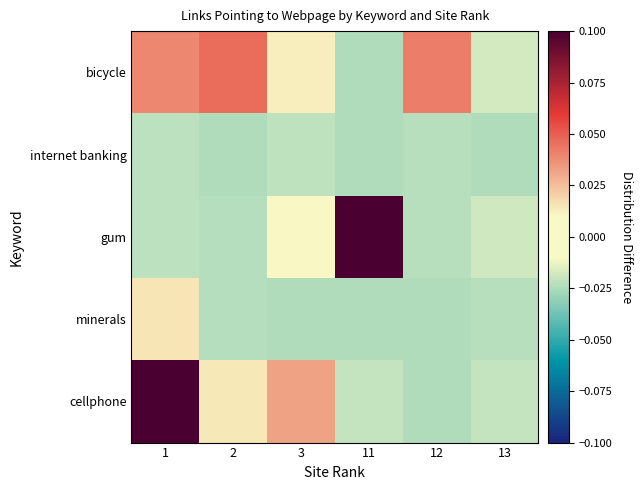

Which category has the lowest value across all series?

2